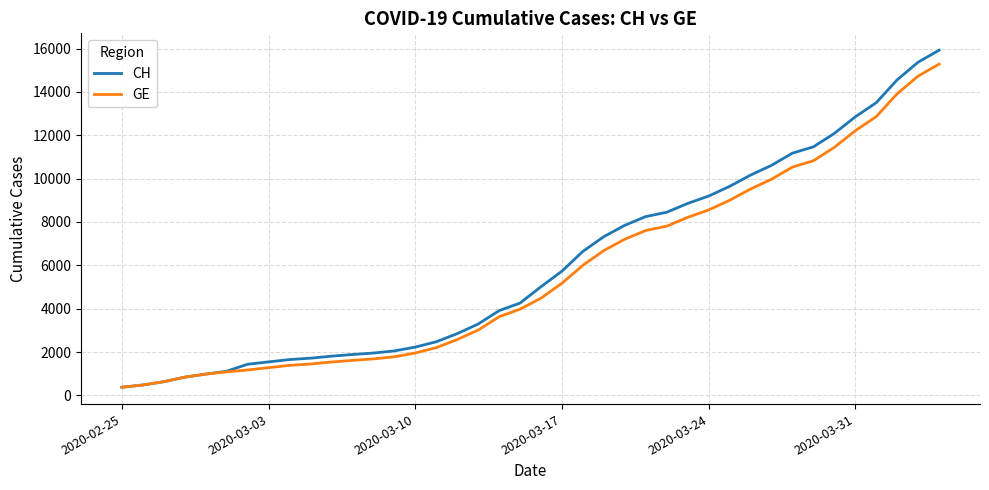

What is the sum of all CH values?

242133